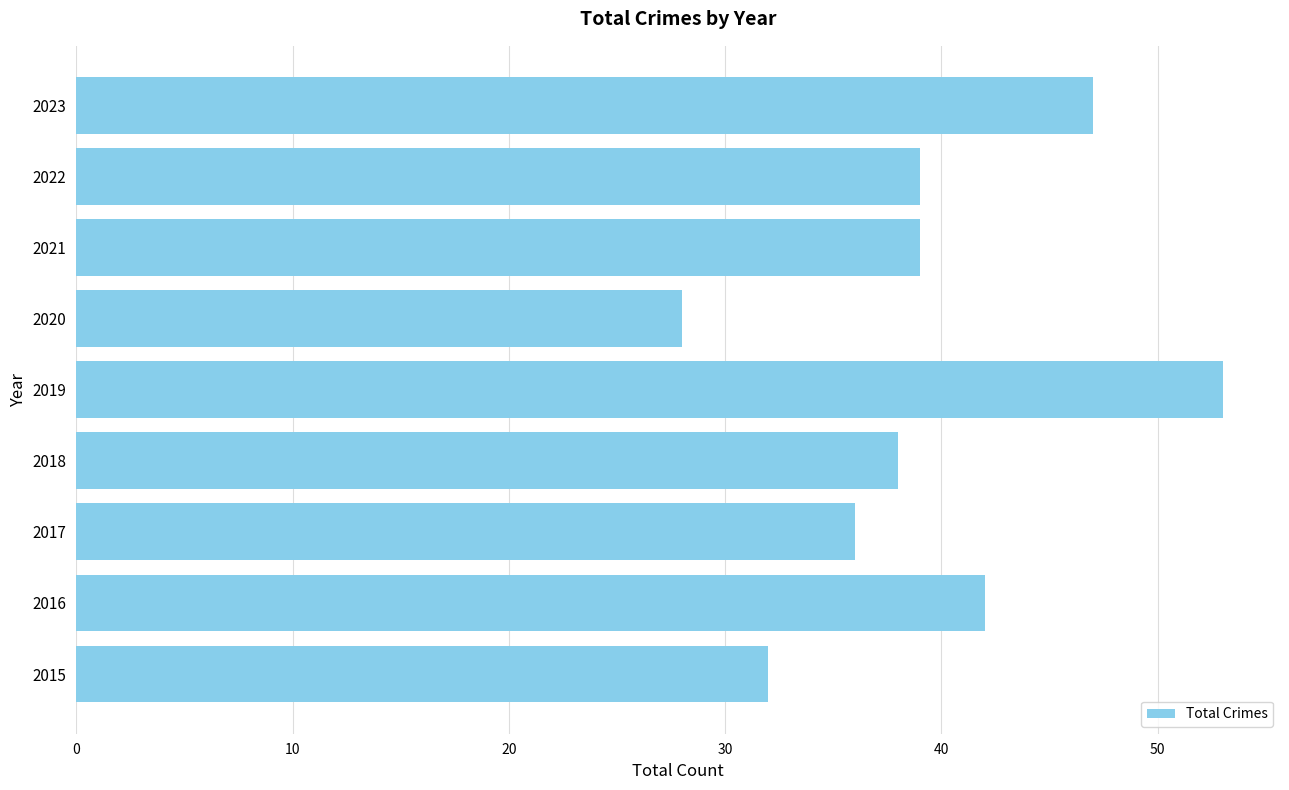

What is the average value?

39